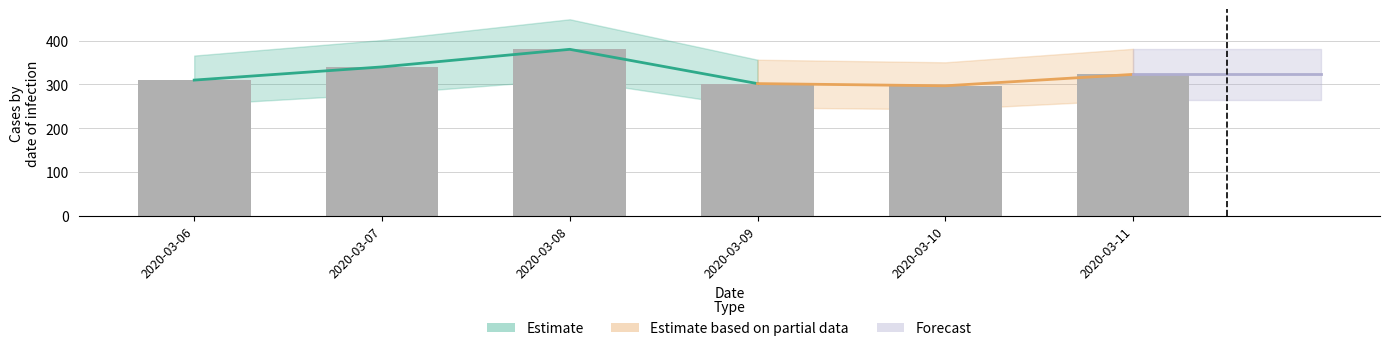

What is the change in value from 2020-03-06 to 2020-03-09?

-8